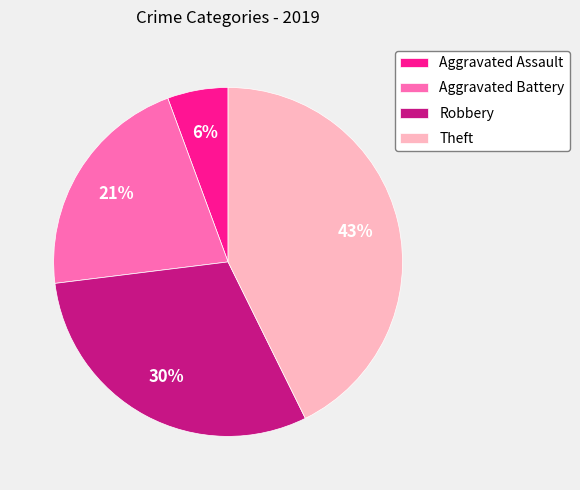

Approximately how many times larger is the value at Theft compared to Aggravated Battery?

2.0